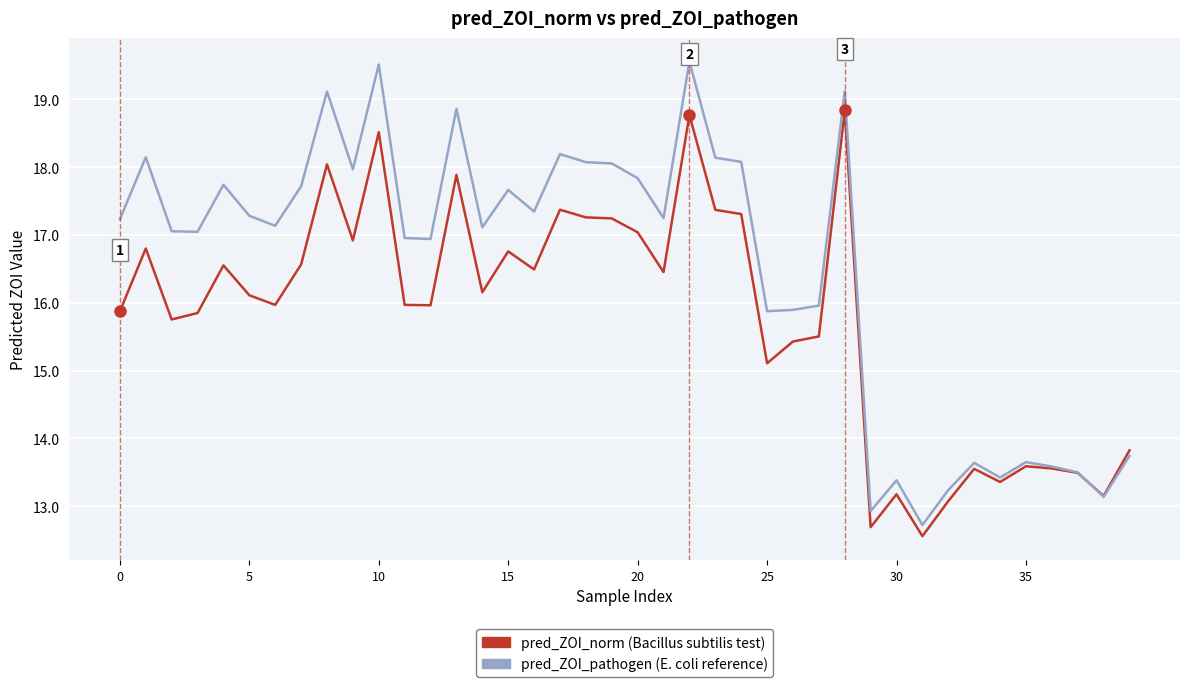

What is the maximum value shown in the chart?

19.6